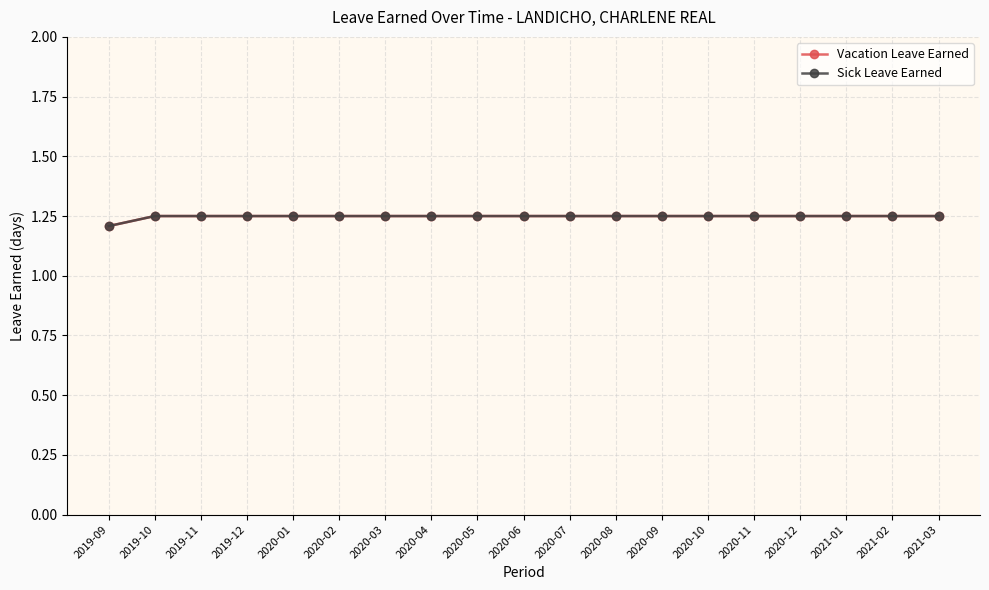

Does the chart have visible grid lines?

Yes